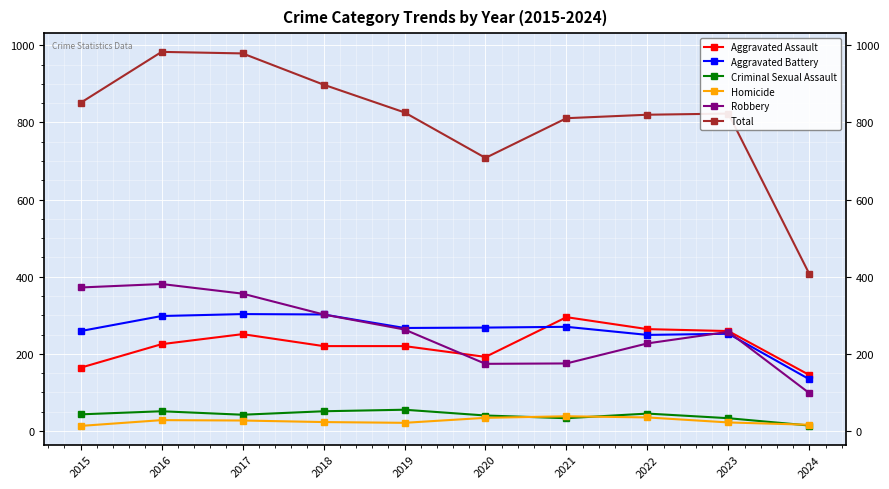

What is the spread (max minus min) of values at 2016?

955